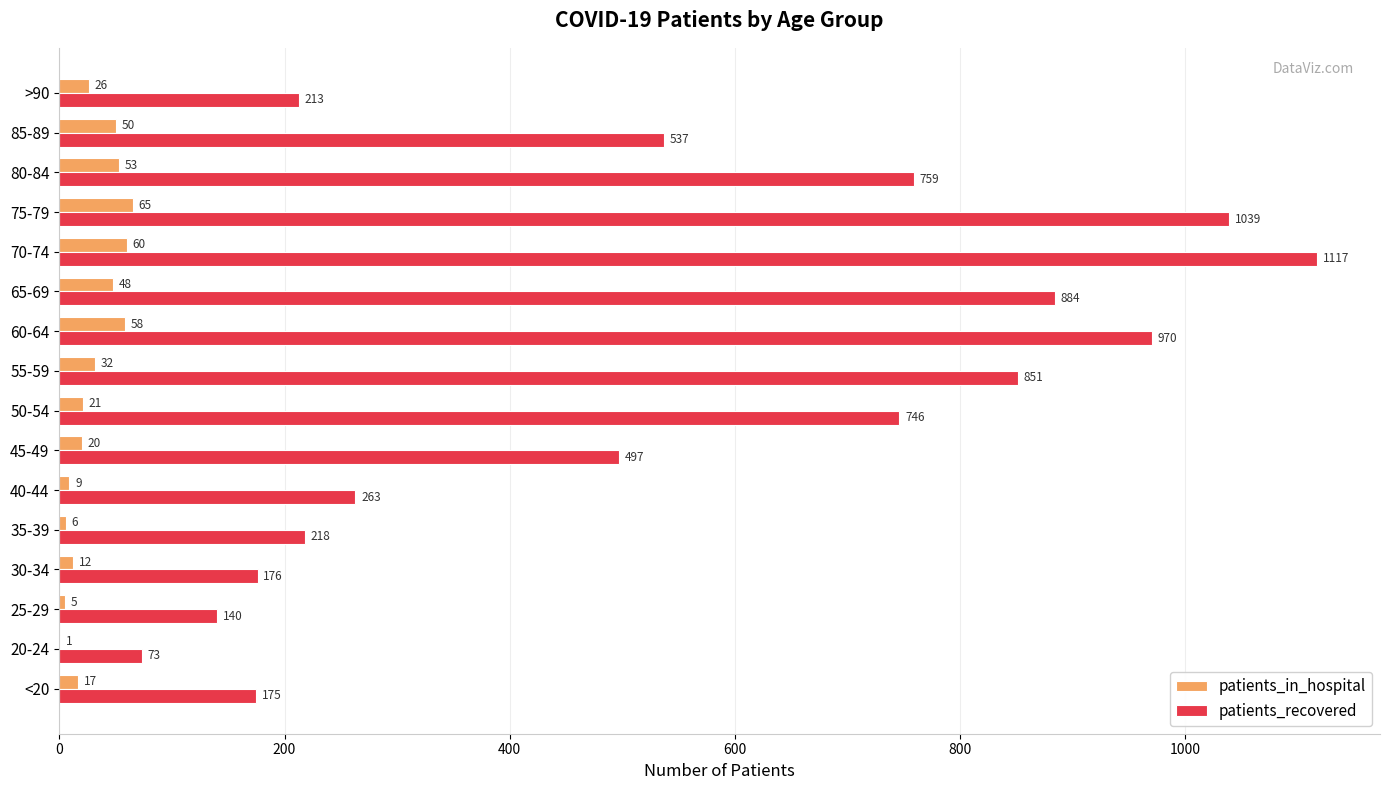

Which series has the largest total across all categories?

patients_recovered